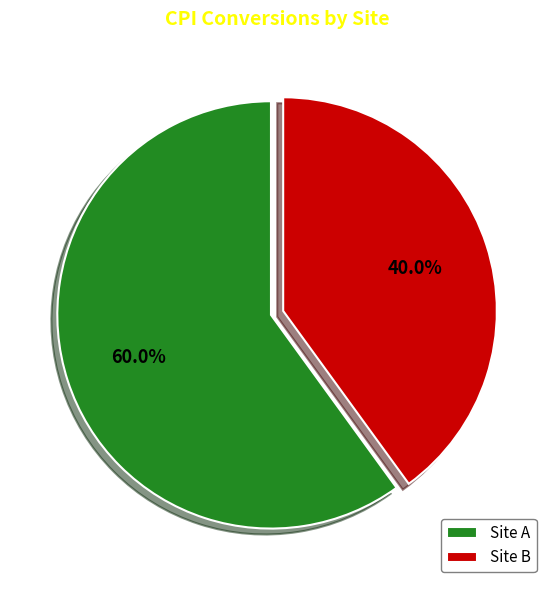

What is the largest slice in the pie chart?

Site A